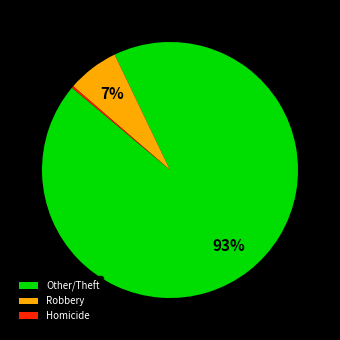

What percentage is the Robbery slice, to the nearest percent?

7%